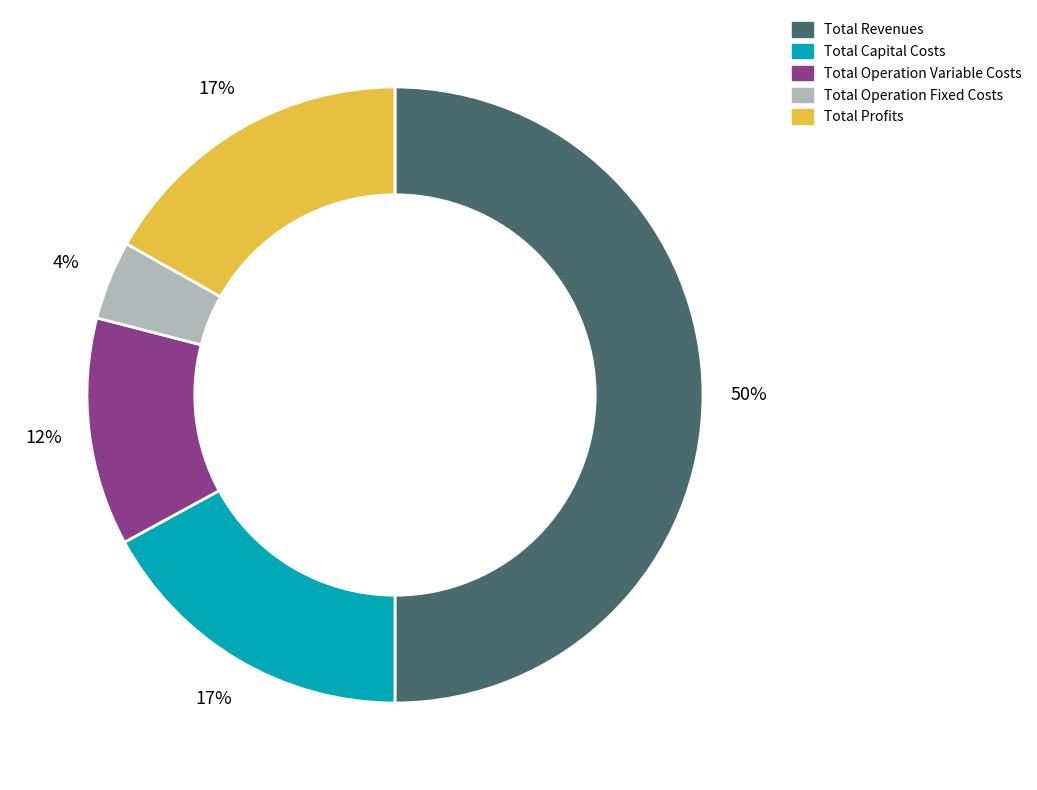

To the nearest percent, what is the combined percentage of Total Profits and Total Revenues?

67%